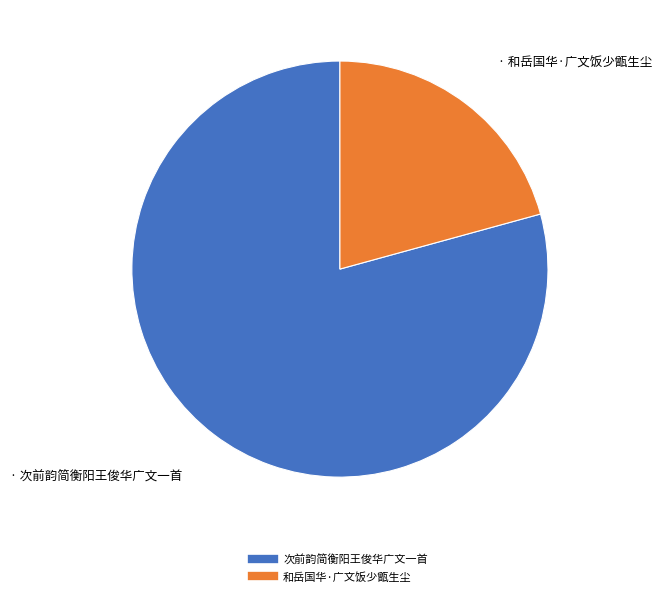

Which has a higher value, 和岳国华·广文饭少甑生尘 or 次前韵简衡阳王俊华广文一首?

次前韵简衡阳王俊华广文一首